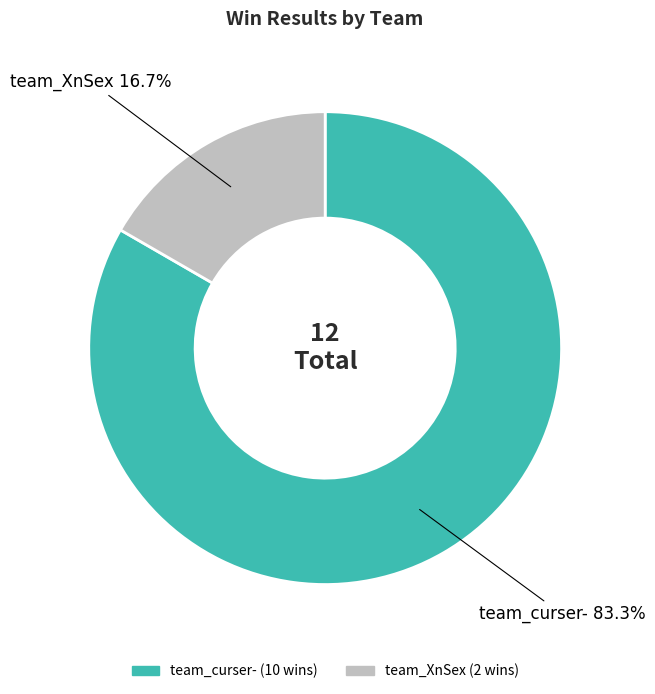

Which category has the smallest portion of the pie?

team_XnSex